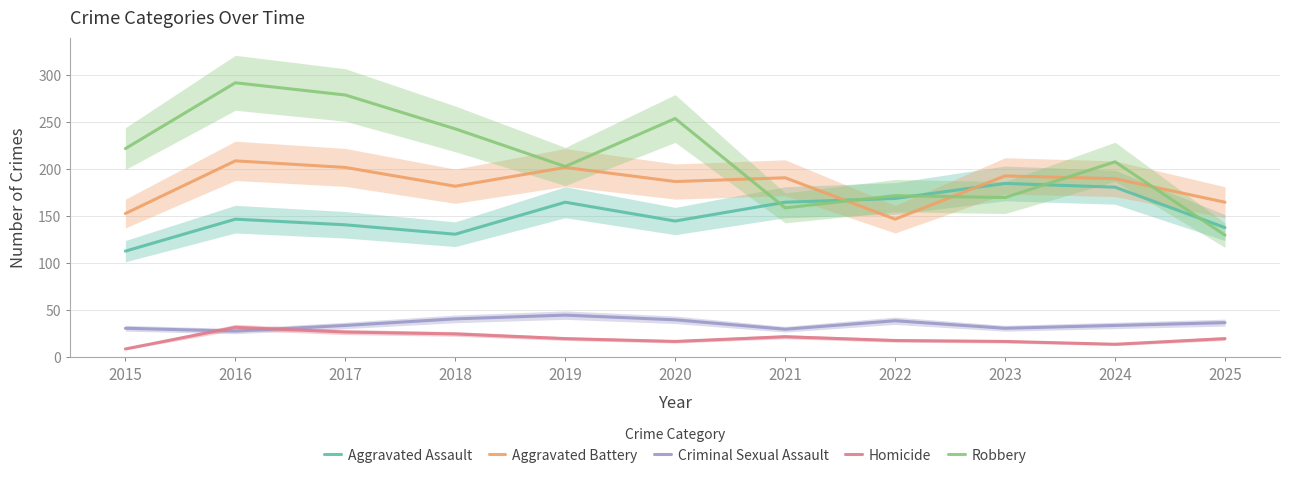

How many distinct data groups are displayed?

5